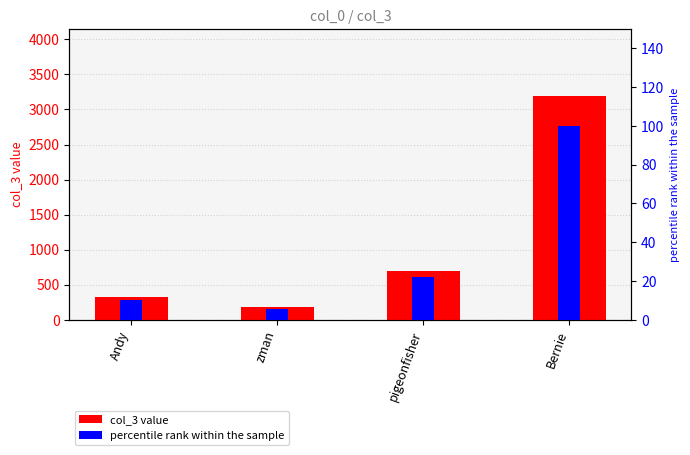

Is it true that percentile rank equals 100.0 at Bernie?

True